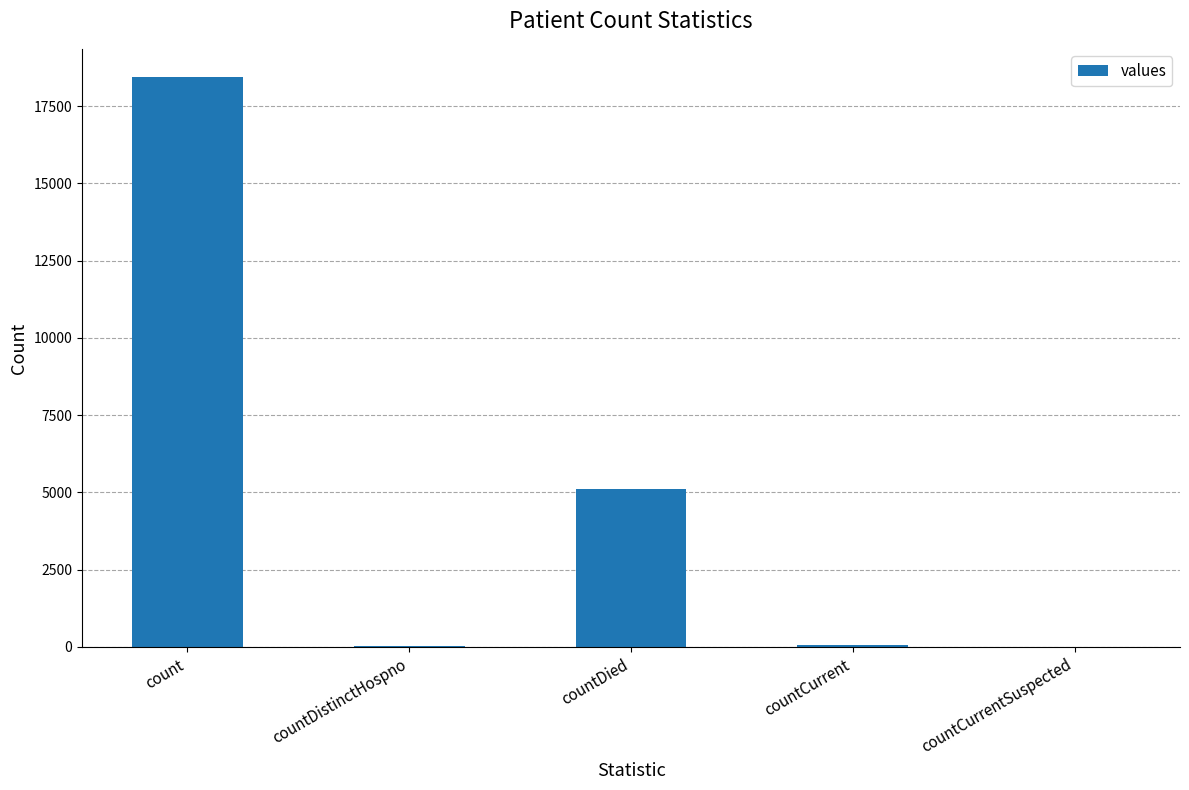

What is the maximum value shown in the chart?

18435